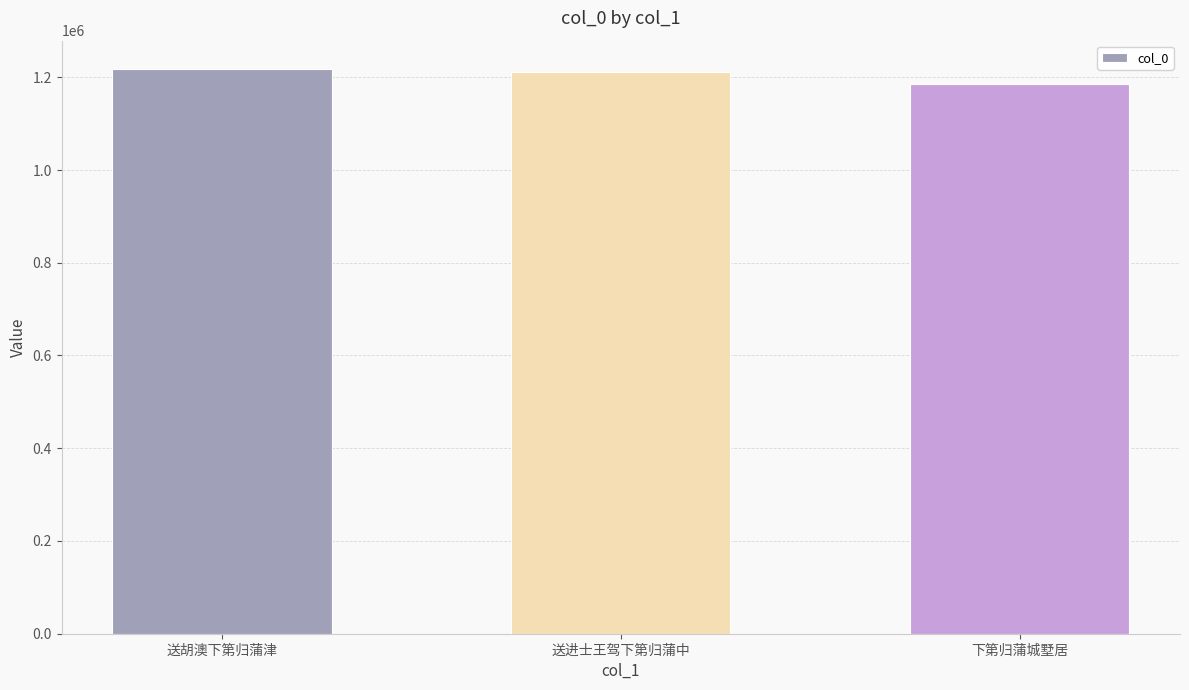

At which category does the chart reach its minimum across all series?

下第归蒲城墅居